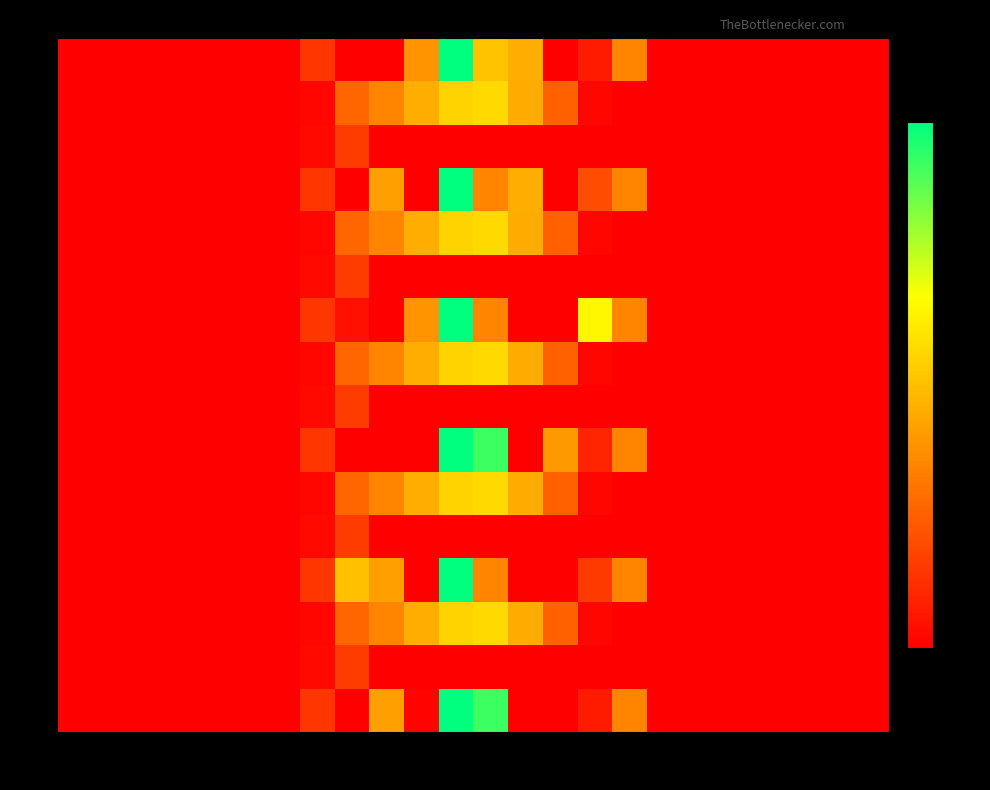

What is the total value across all series at 9?

2561.2